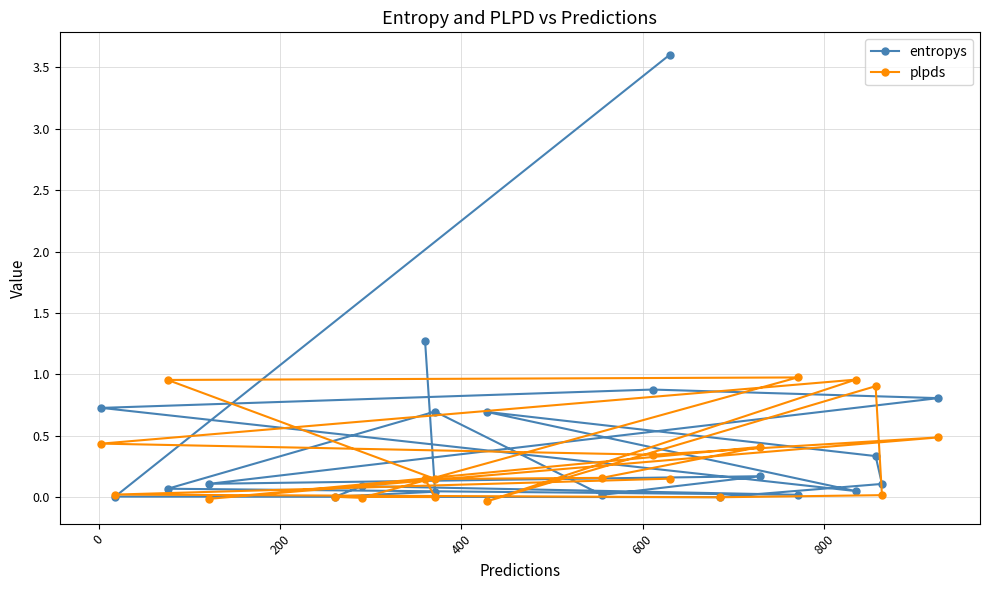

What is the difference between the second highest and minimum values in the entropys series?

1.3